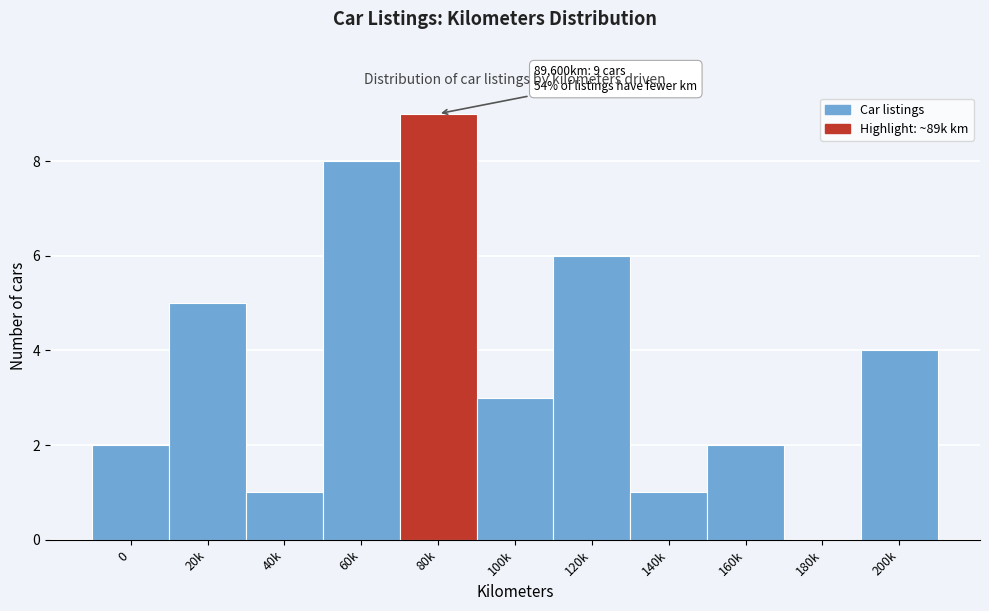

Reading left to right, extract all data points from this chart.

0=2	20k=5	40k=1	60k=8	80k=9	100k=3	120k=6	140k=1	160k=2	180k=0	200k=4